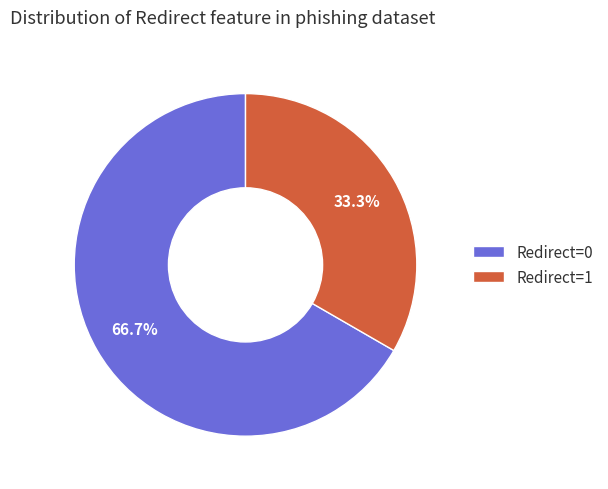

Which has a higher value, Redirect=0 or Redirect=1?

Redirect=0